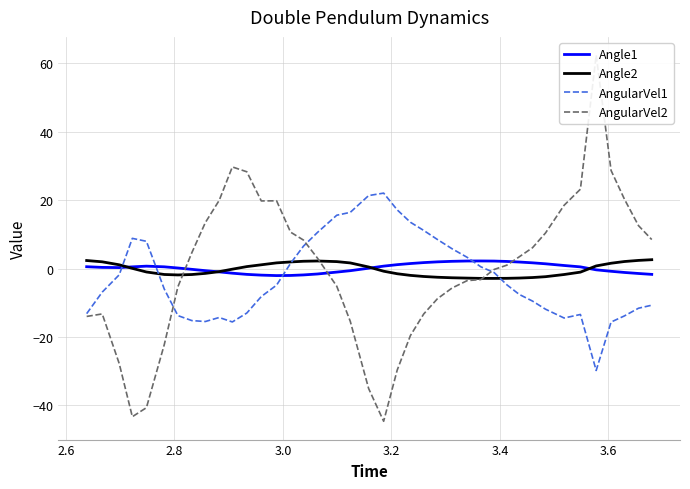

What is the highest value of the Angle2 series?

2.6